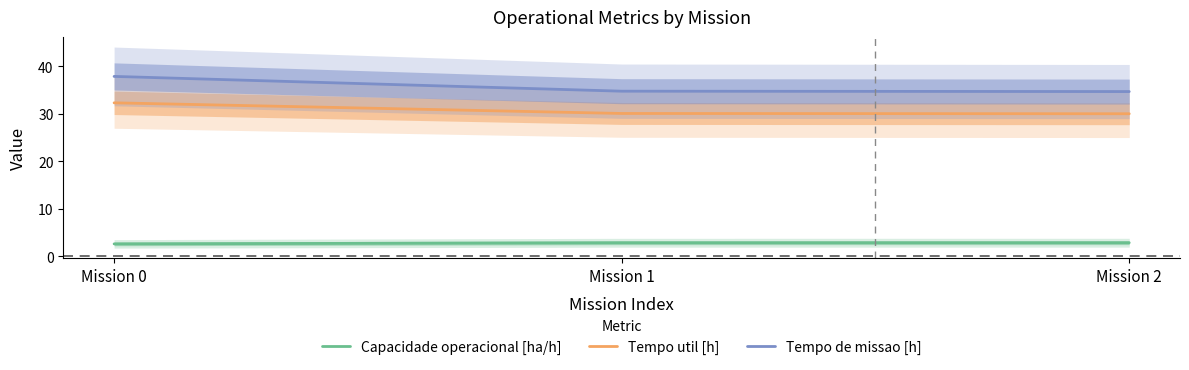

What is the minimum value for Tempo util [h]?

30.0